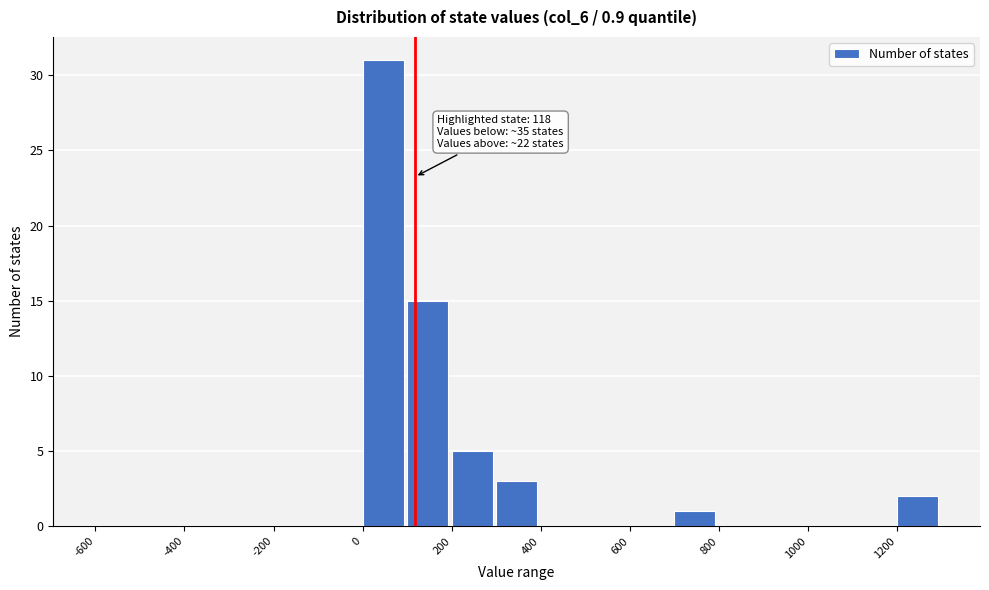

Which range on the x-axis has the tallest bar?

0 to 100